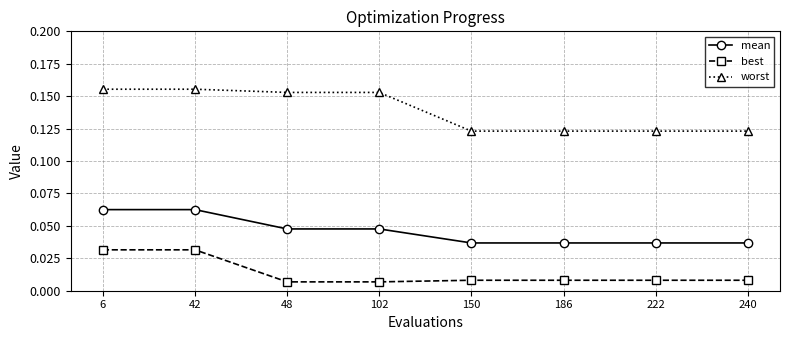

At how many categories does at least one series exceed 0?

8